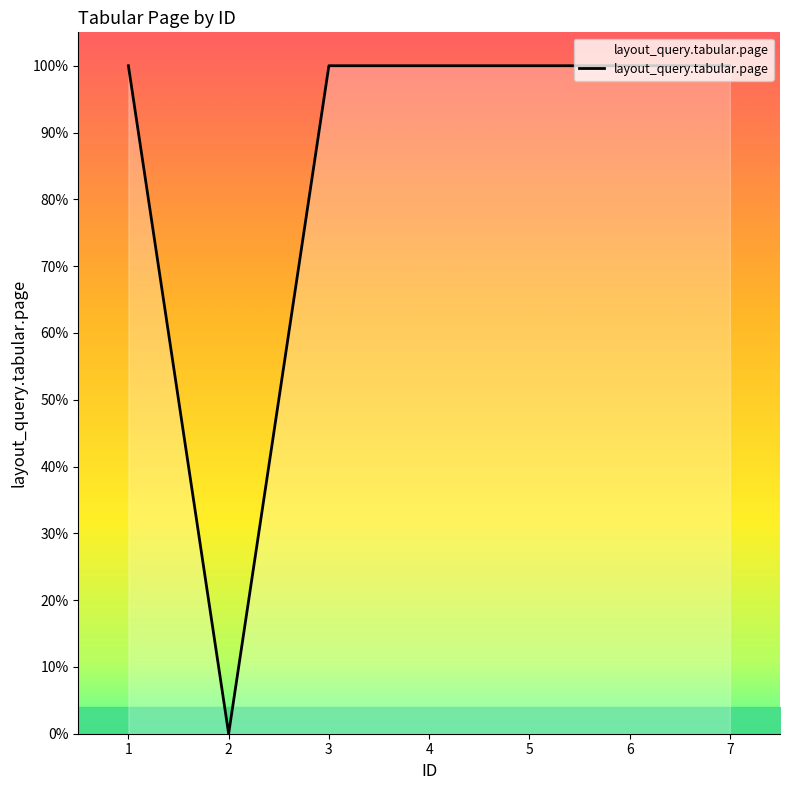

Does the chart display data point markers on the line(s)?

No